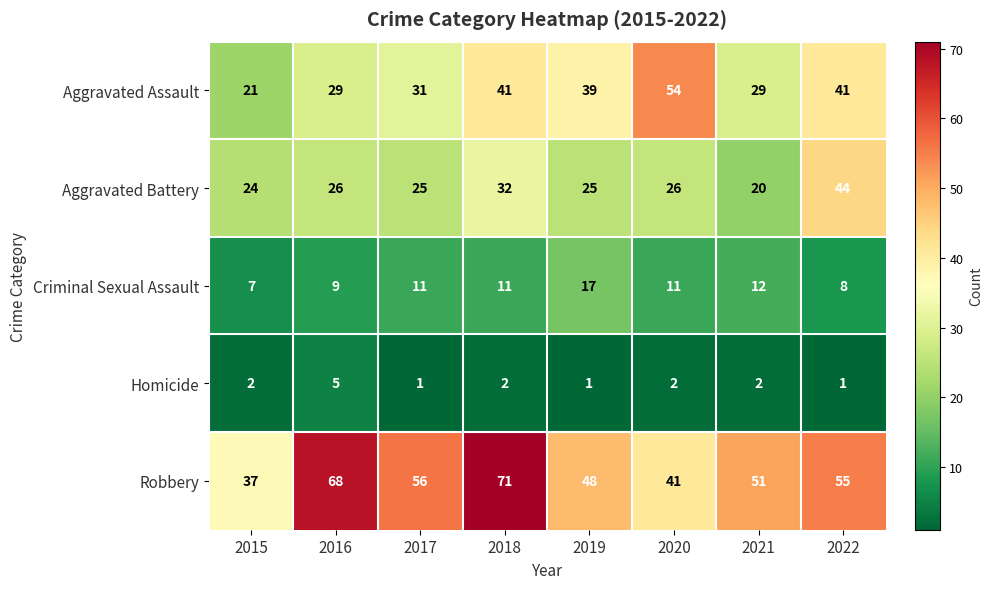

Which series has the largest total across all categories?

Robbery